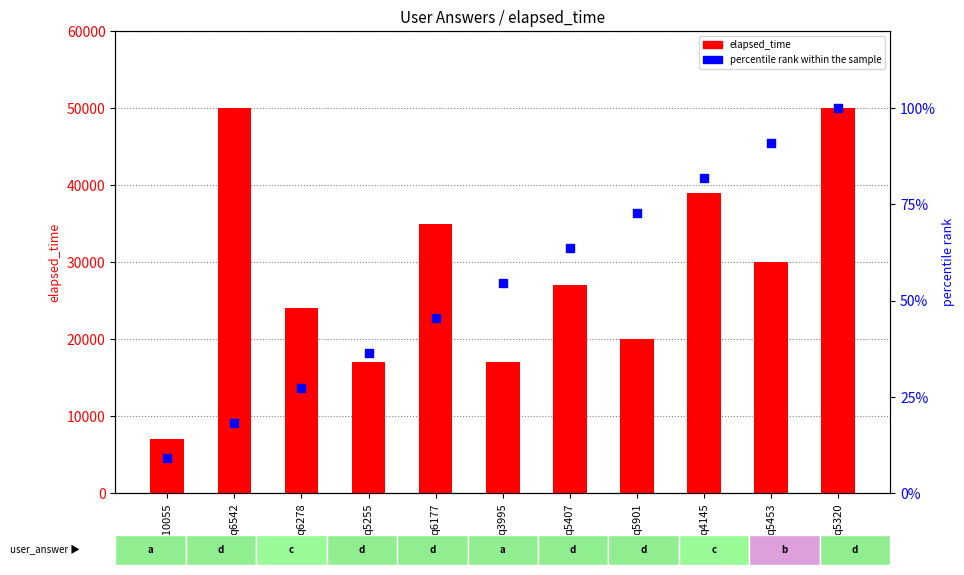

What is the total value across all series at q5255?

17036.4